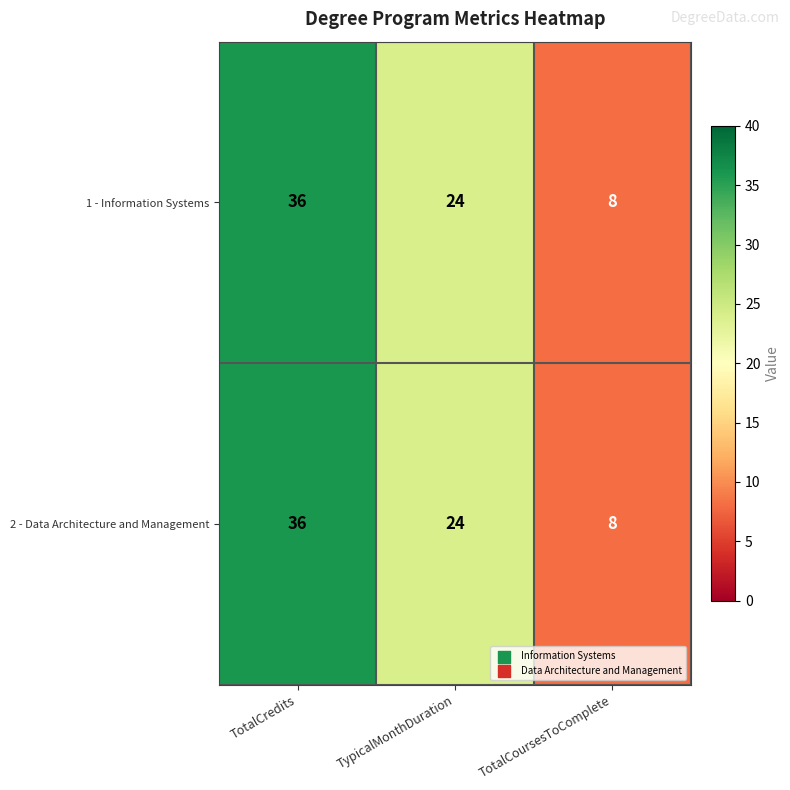

What is the difference between the 1 - Information Systems values at TotalCoursesToComplete and TotalCredits?

28